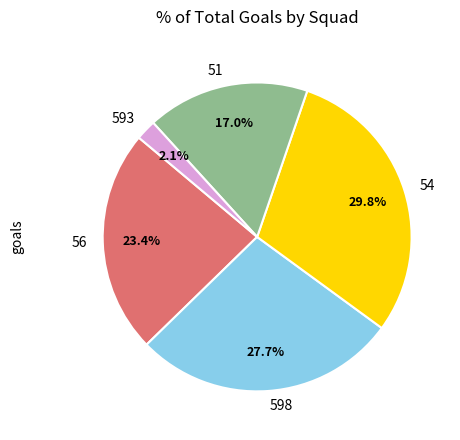

Rank the categories by value from highest to lowest.

54, 598, 56, 51, 593